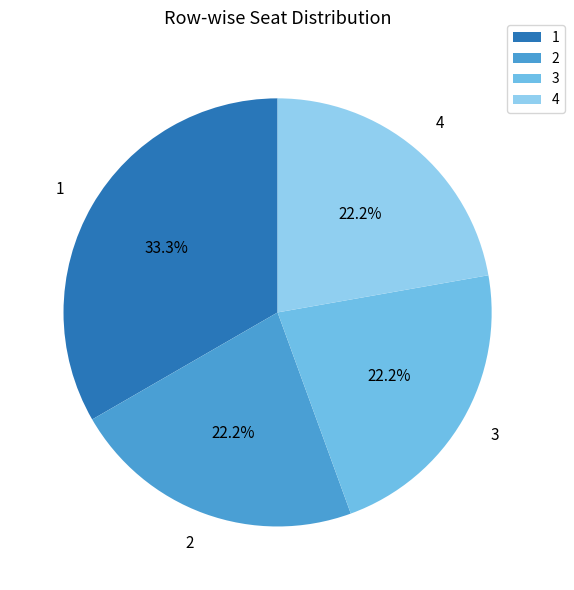

How much of the chart is everything except 3?

77.8%